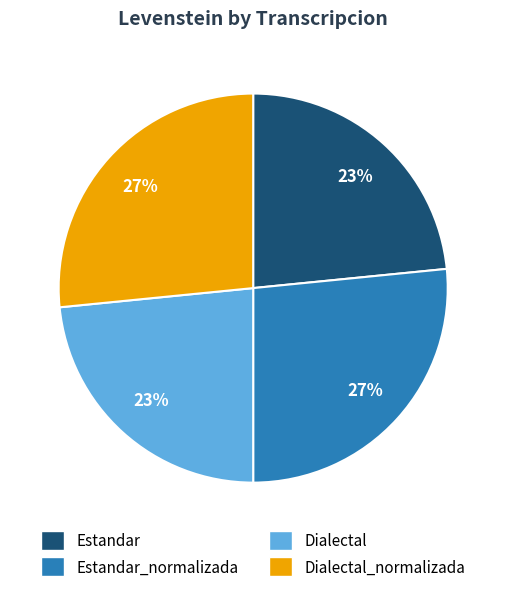

The Dialectal slice represents 16% of the pie. True or false?

False